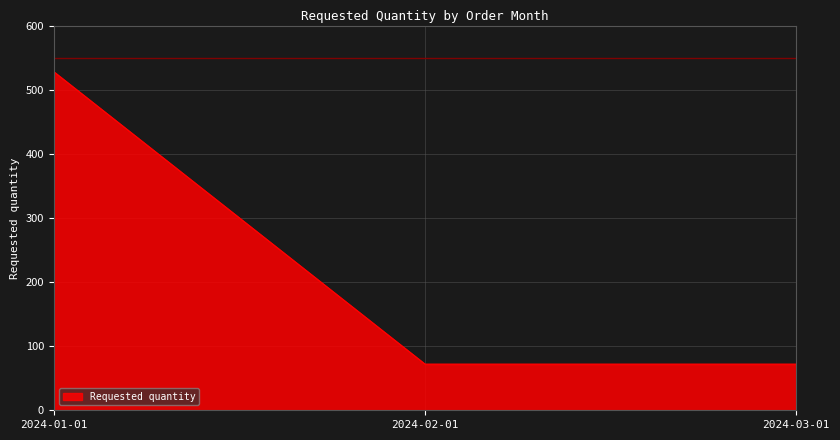

What is the sum of the values at 2024-02-01 and 2024-01-01?

600